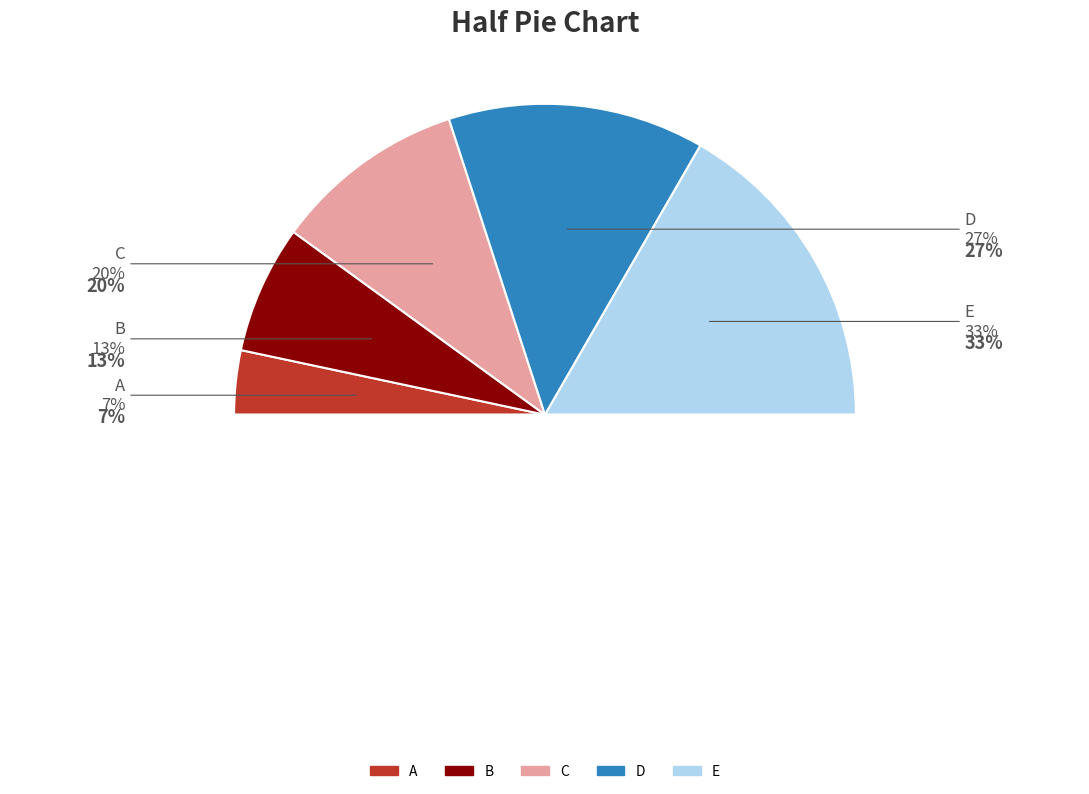

Which category has the biggest portion of the pie?

E